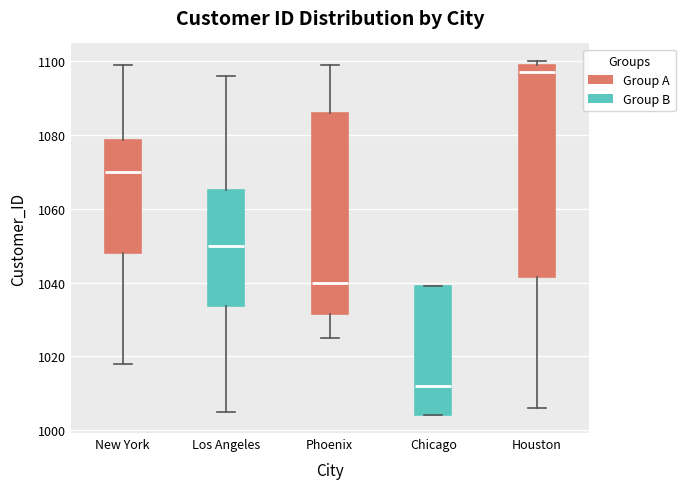

Comparing the boxes themselves (not the whiskers), which one is the tallest?

Houston